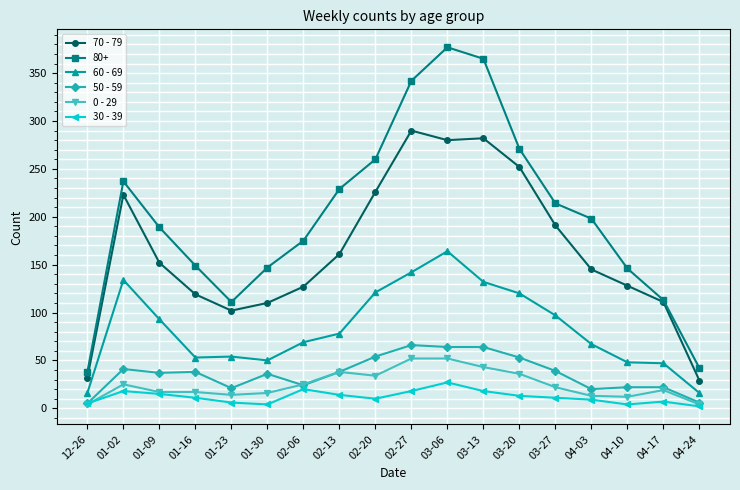

Which series has the largest total across all categories?

80+